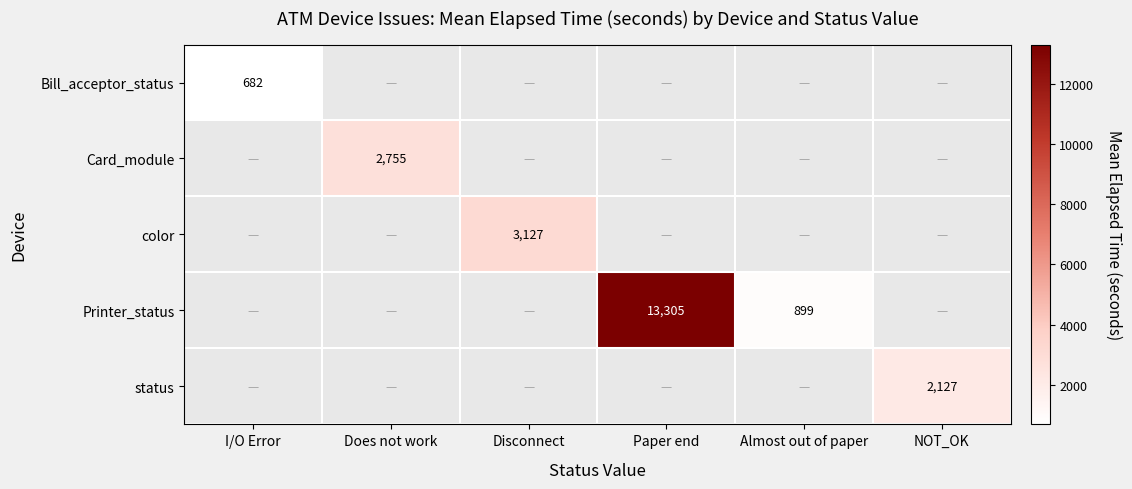

True or false: status has a value of 1304.0 at NOT_OK.

False